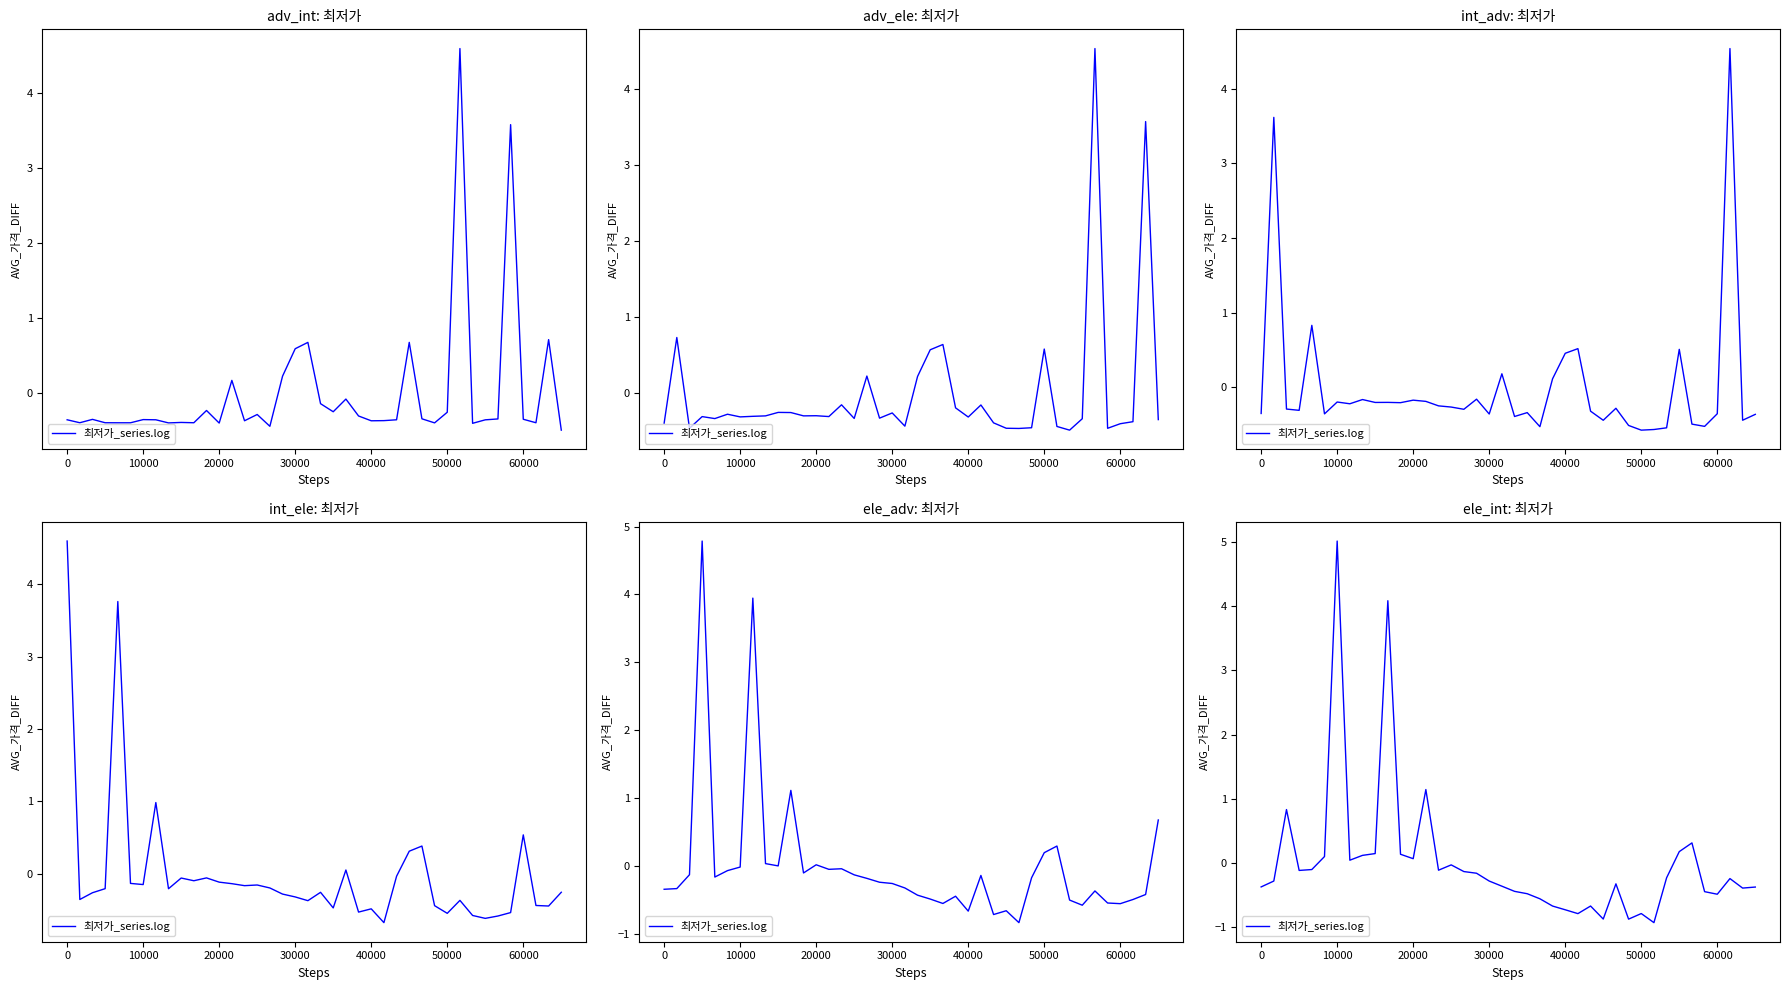

Is this an area chart (filled region under the line)?

No